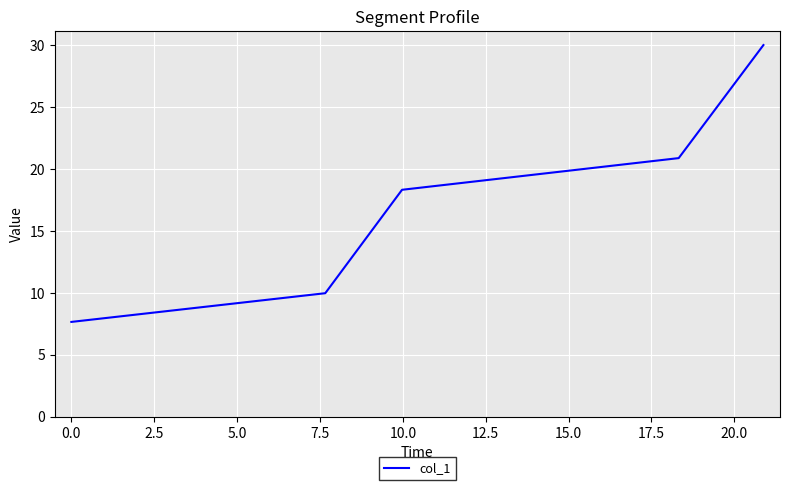

What is the difference between the second highest and minimum values?

13.2